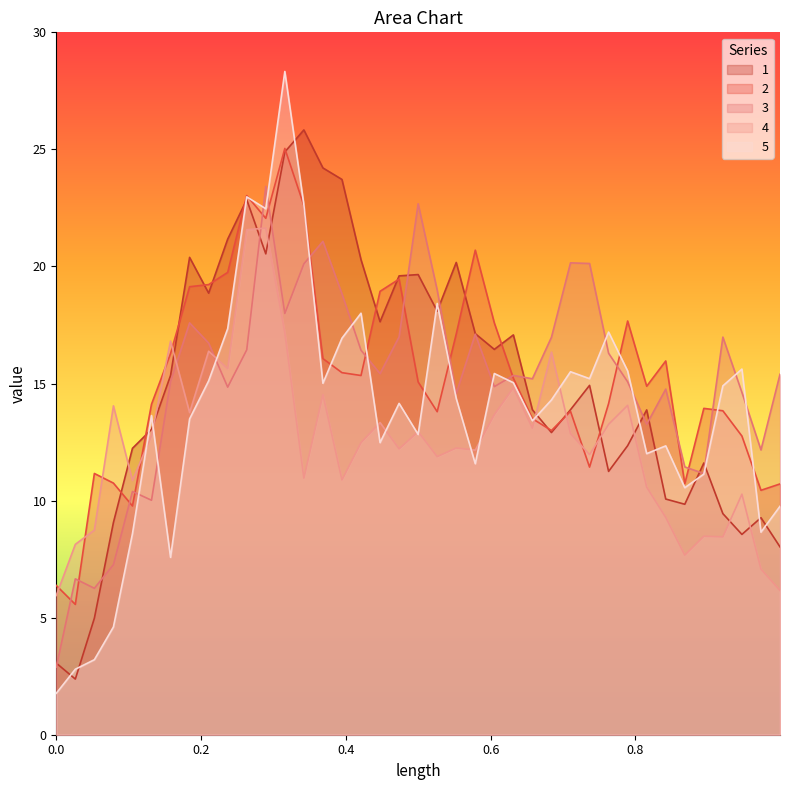

What is the smallest value displayed?

1.8